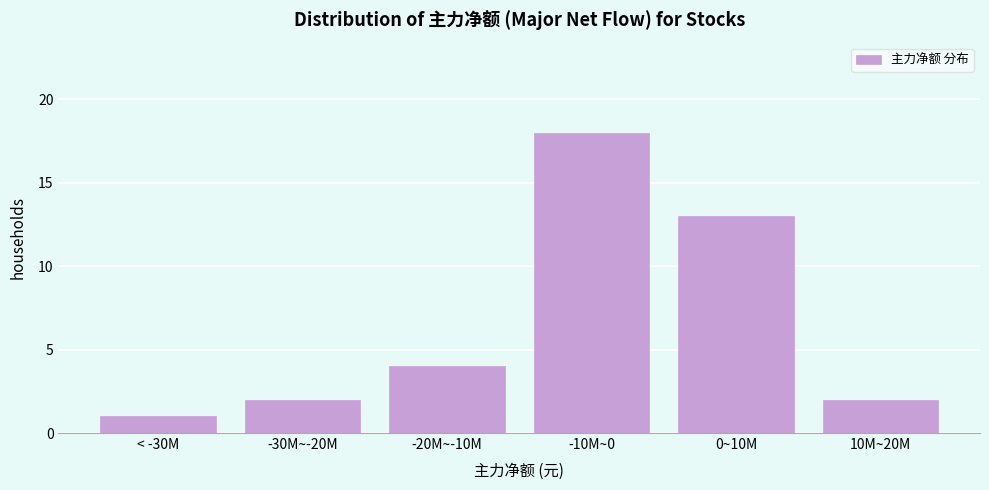

Reading left to right, list all the values displayed in this chart.

< -30M=1	-30M~-20M=2	-20M~-10M=4	-10M~0=18	0~10M=13	10M~20M=2